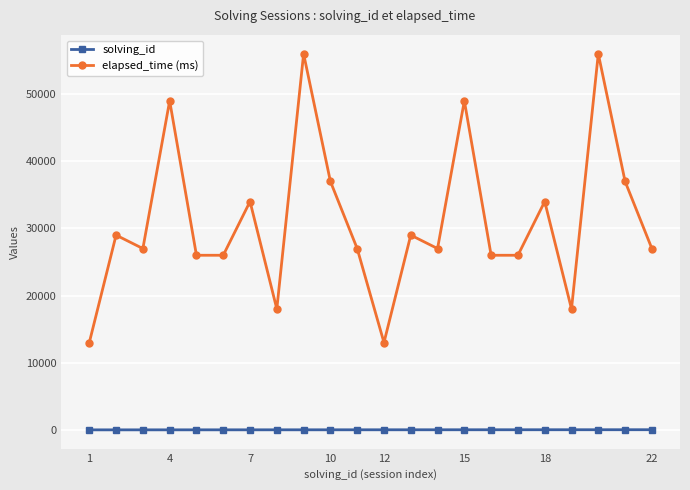

Rank the series by their average value, from highest to lowest.

elapsed_time (ms), solving_id